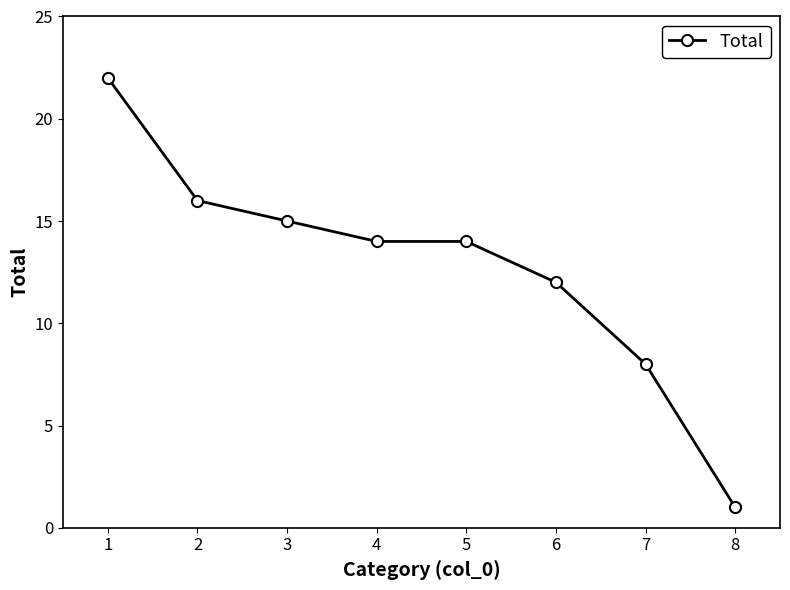

Reading left to right, transcribe all the data shown in this chart.

1=22	2=16	3=15	4=14	5=14	6=12	7=8	8=1